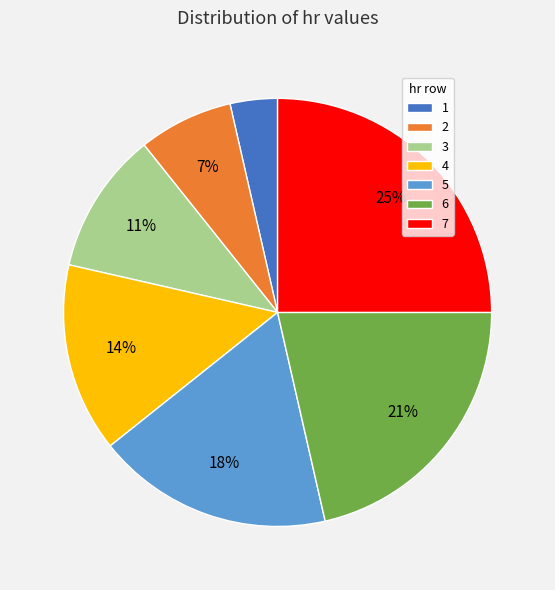

Does 2 account for over 50% of the chart?

No